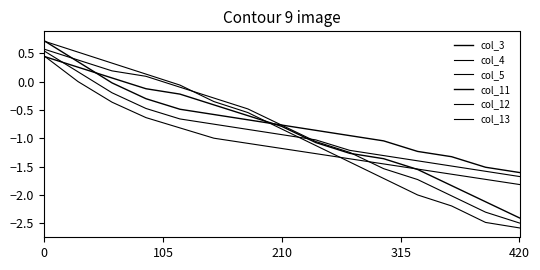

How many lines are shown in the chart?

6